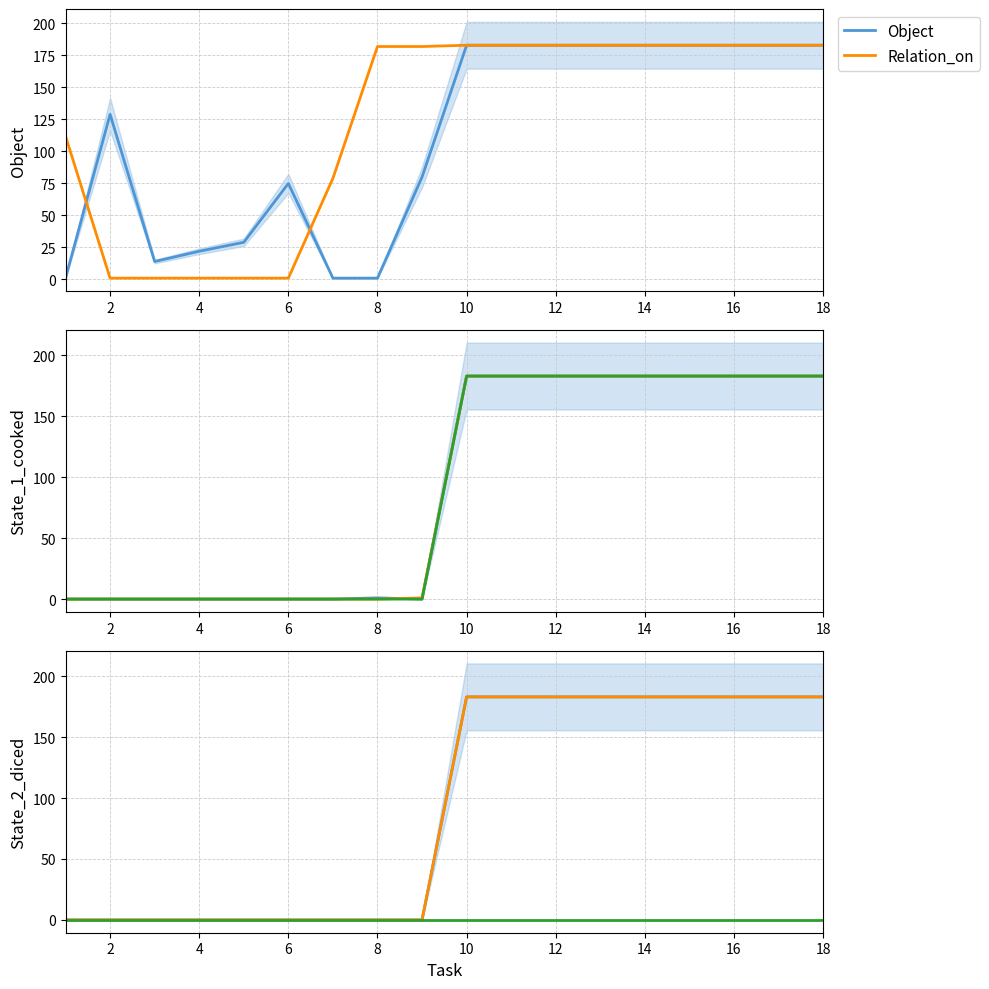

True or false: Object has a value of 183 at 12.

True